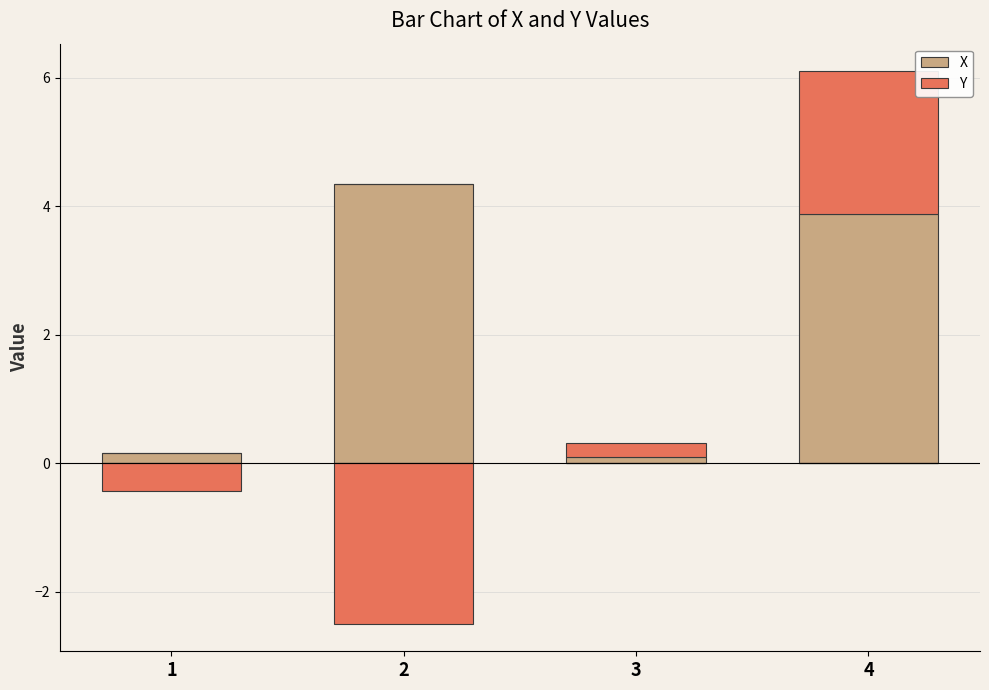

At which label does X reach its peak?

2